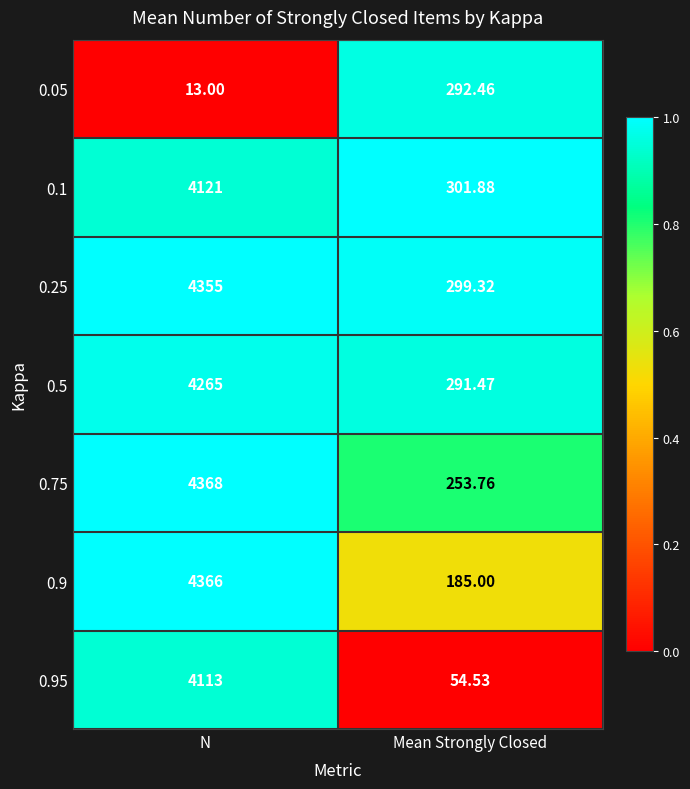

Rank the categories by 0.95 value from highest to lowest.

N, Mean Strongly Closed